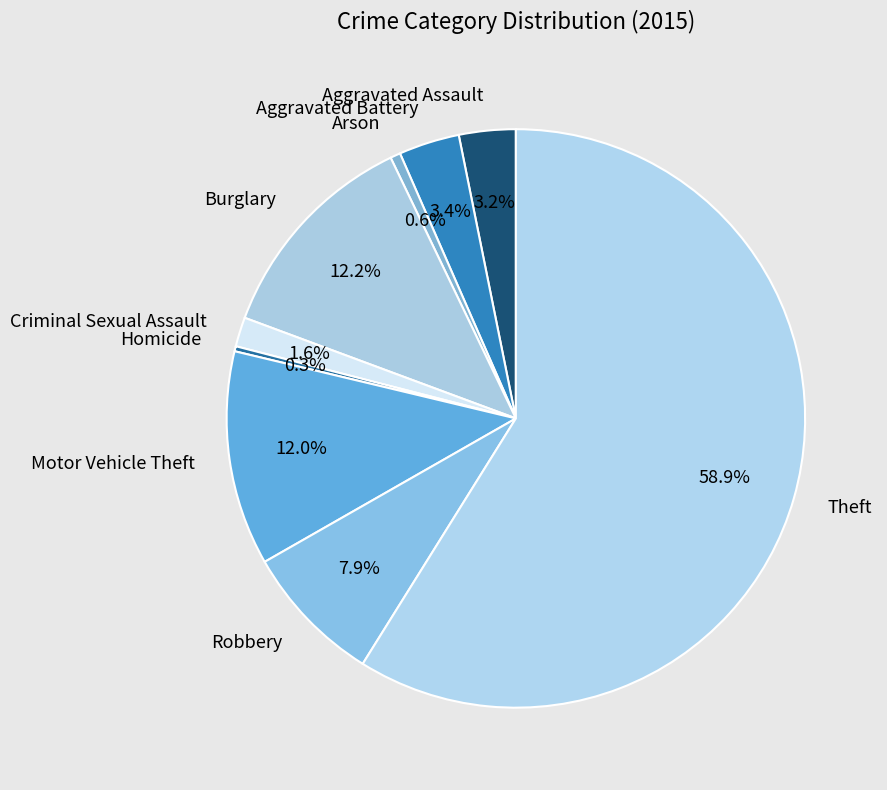

To the nearest percent, what percentage of the pie is Burglary?

12%